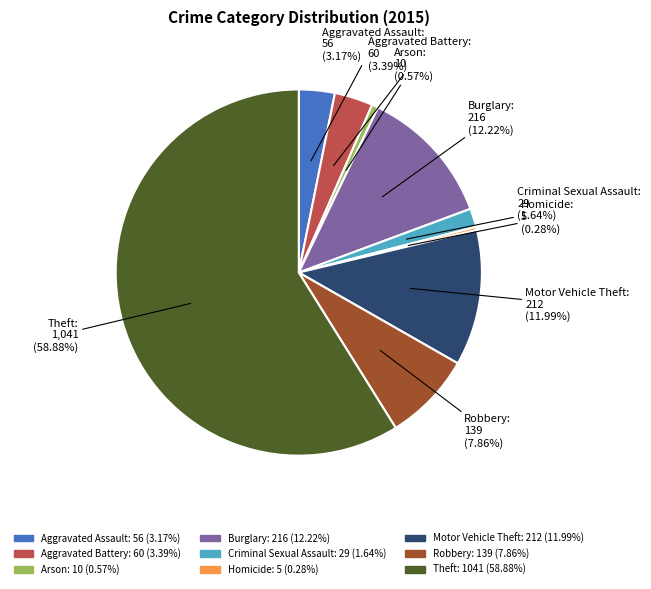

Between Motor Vehicle Theft and Criminal Sexual Assault, which is larger?

Motor Vehicle Theft